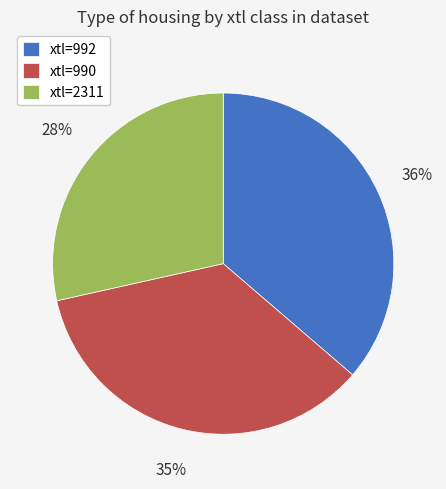

How many segments does this pie chart have?

3